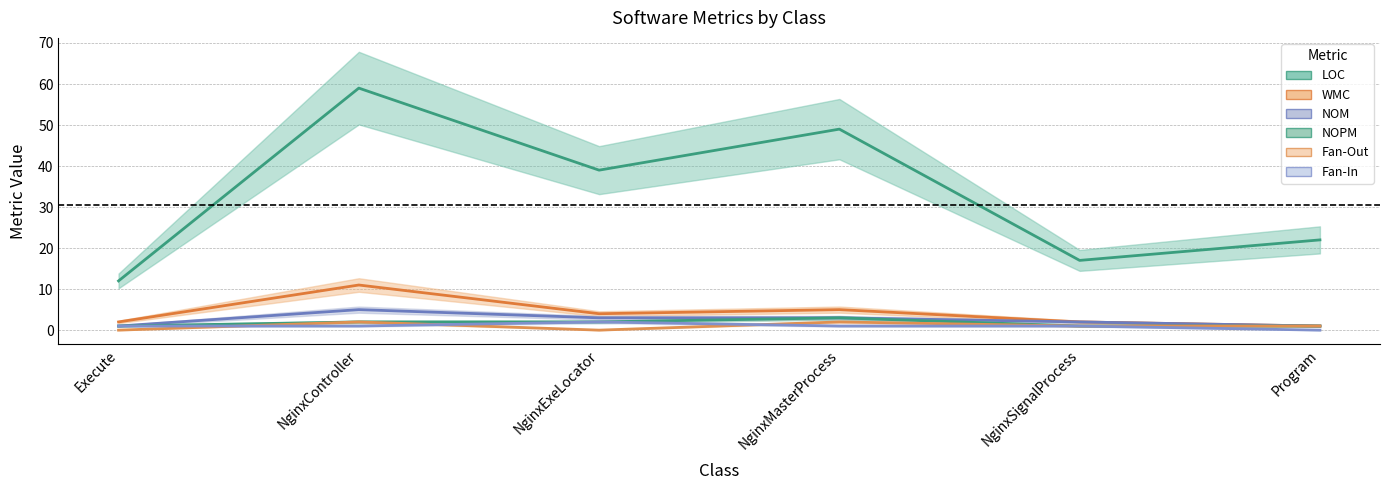

Reading right to left, what are all the values shown in this chart?

LOC: 22	17	49	39	59	12
WMC: 1	2	5	4	11	2
NOM: 1	2	3	3	5	1
NOPM: 1	1	3	2	2	1
Fan-Out: 1	1	2	0	2	0
Fan-In: 0	1	1	2	1	1